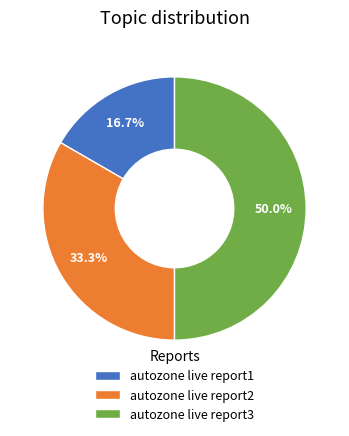

True or false: autozone live report1 accounts for 17% of the total.

True